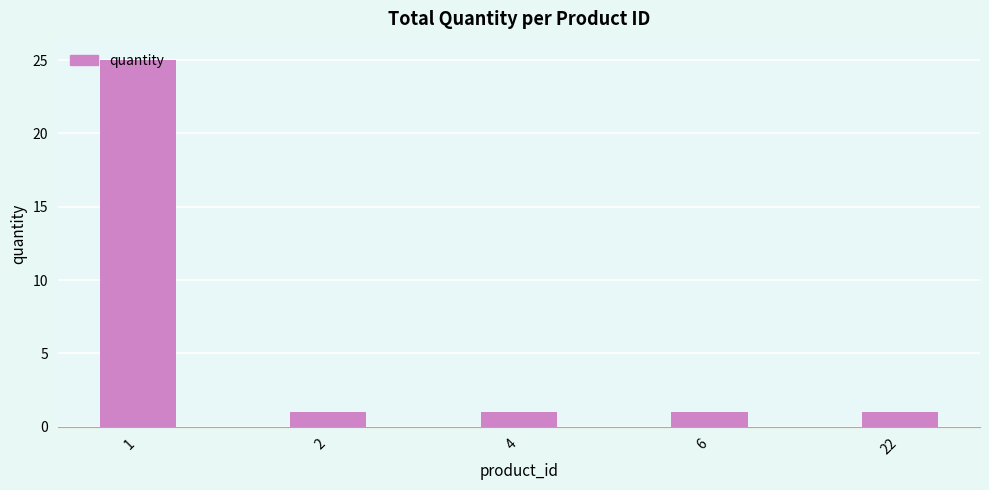

What is the ratio of the value at 2 to the value at 4?

1.0